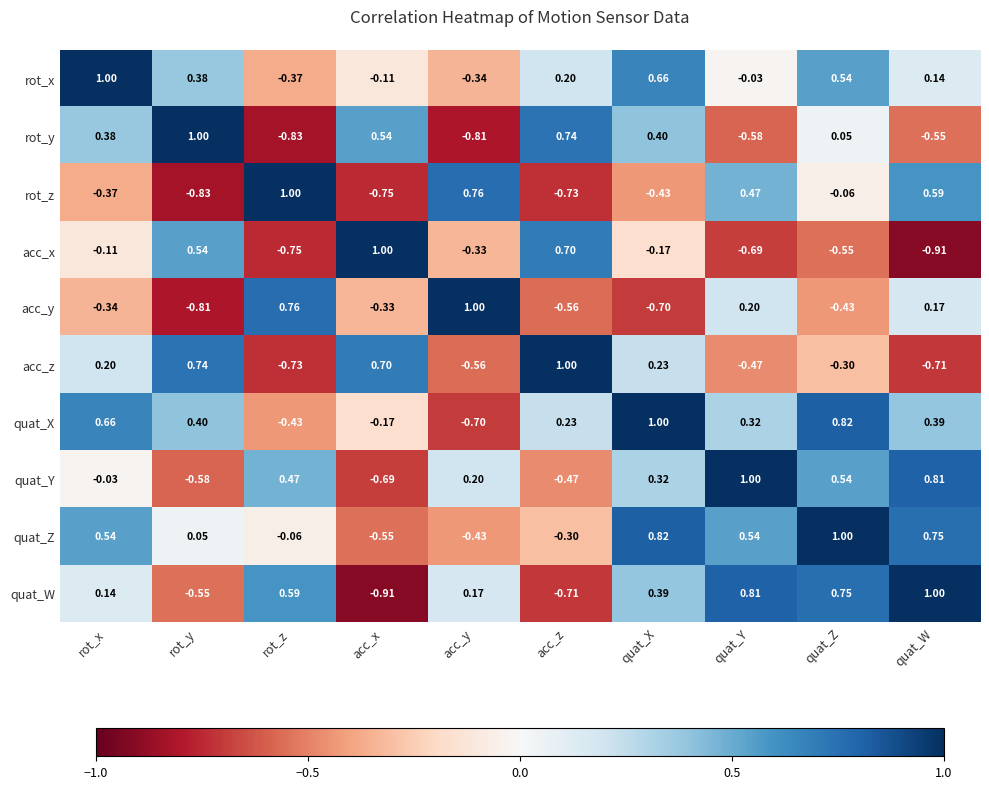

List the labels in order of quat_X value, largest first.

quat_X, quat_Z, rot_x, rot_y, quat_W, quat_Y, acc_z, acc_x, rot_z, acc_y